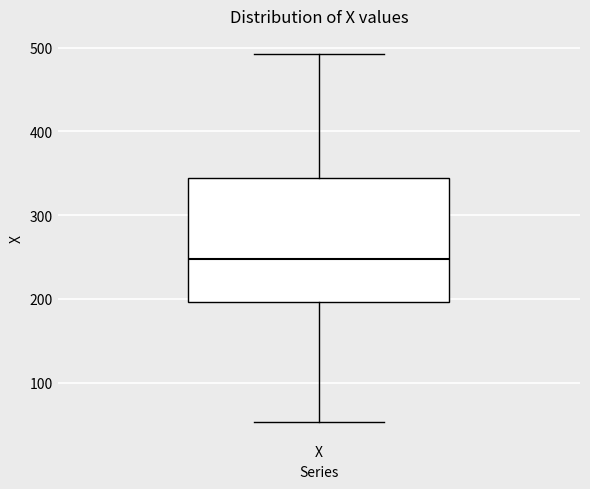

Read this box plot against the y-axis: the position of the median line, the range covered by the box, and the ends of both whiskers. The values are not printed on the chart, so give them approximately, as read against the axis.

median 250, box 200 to 340, whiskers 50 to 490